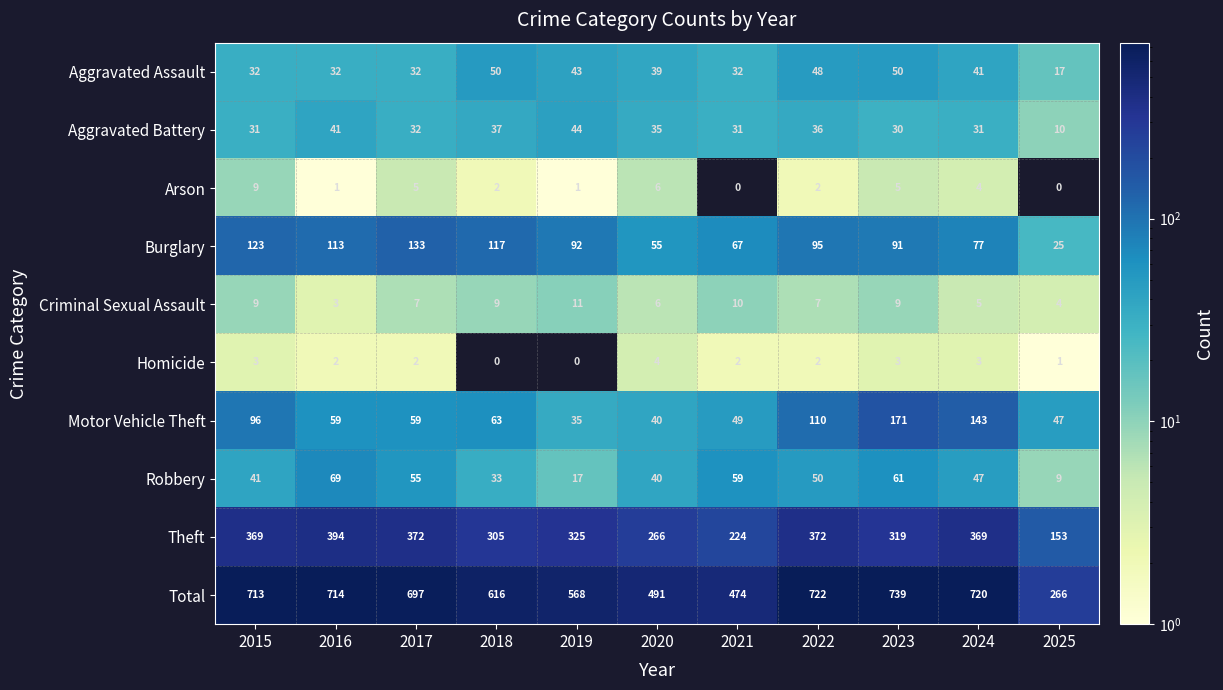

The value of Criminal Sexual Assault at 2019 is 11. True or false?

True